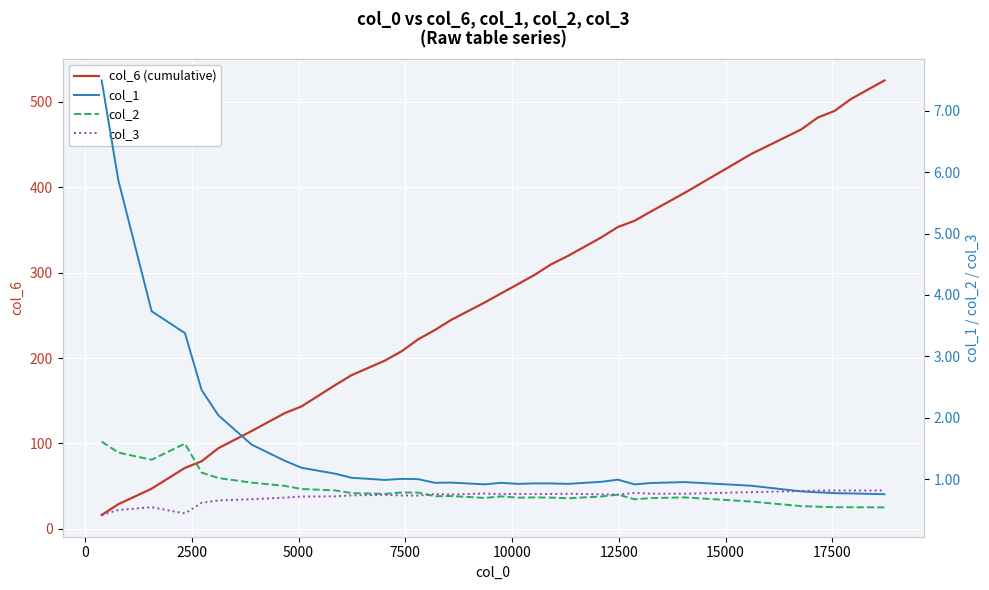

Which series has the largest range (max minus min)?

col_6 (cumulative)